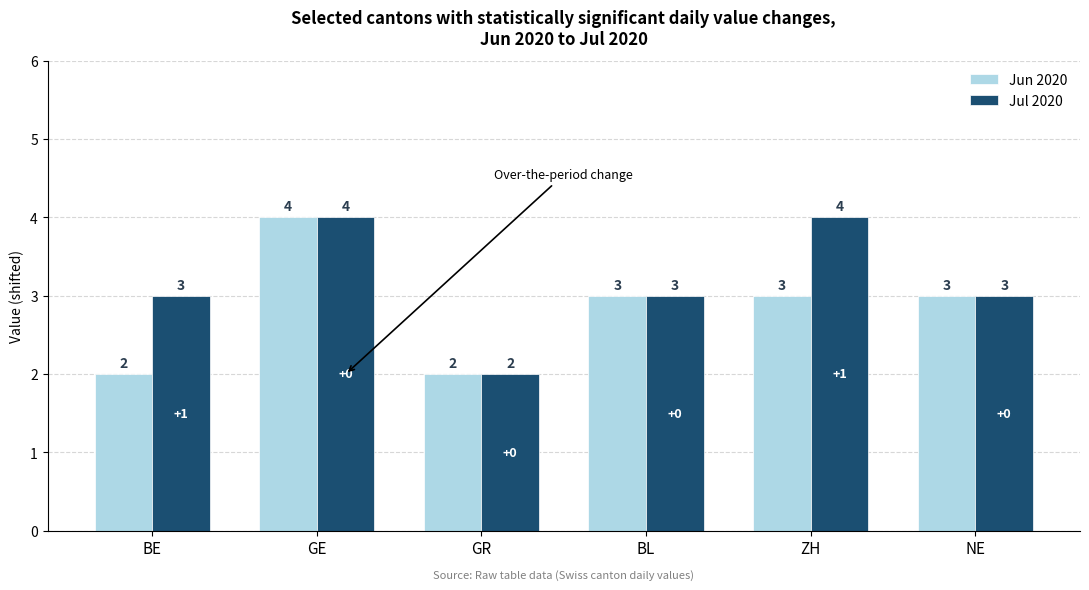

True or false: Jul 2020 has a value of 1 at GR.

False